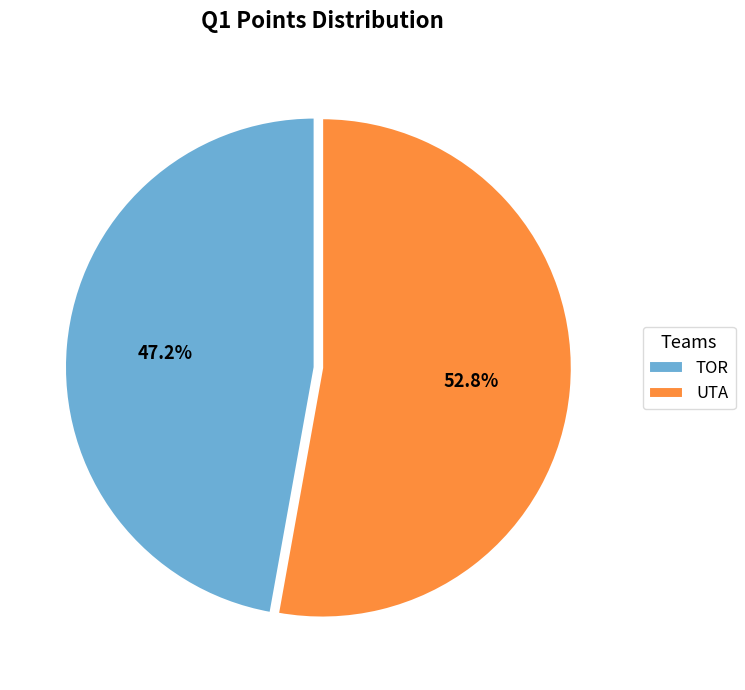

What is the ratio of the value at UTA to the value at TOR?

1.1